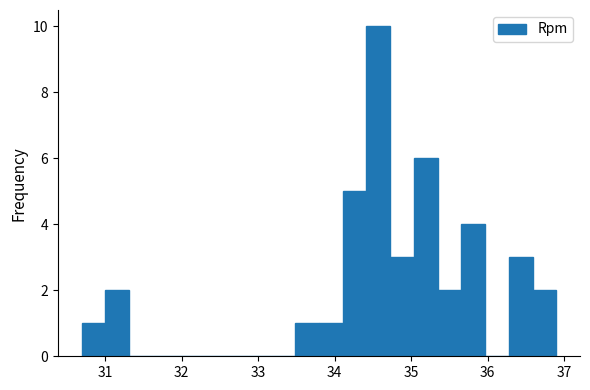

Read against the x-axis, roughly where is the centre of the tallest bar?

34.6